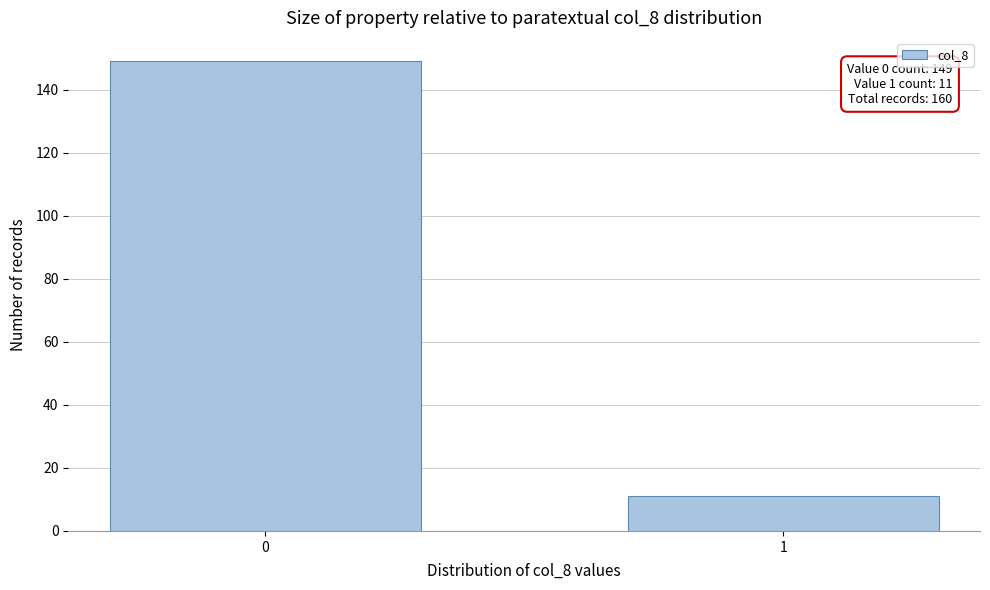

Reading left to right, list all the values displayed in this chart.

0=149	1=11